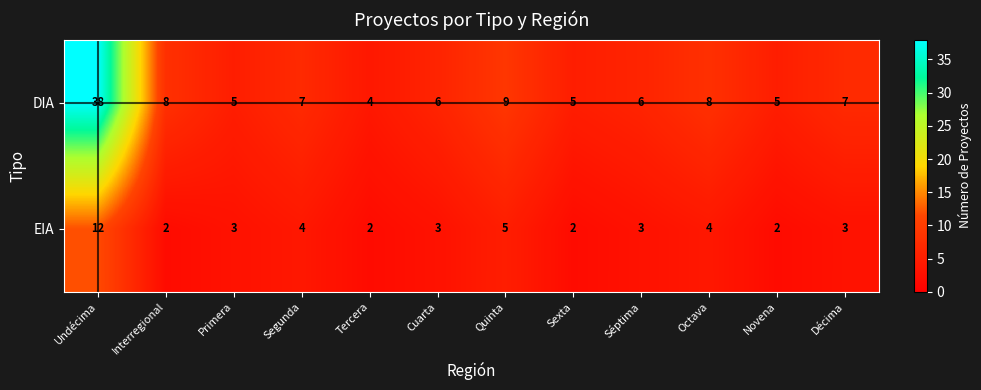

At which label does EIA first exceed 3?

Undécima